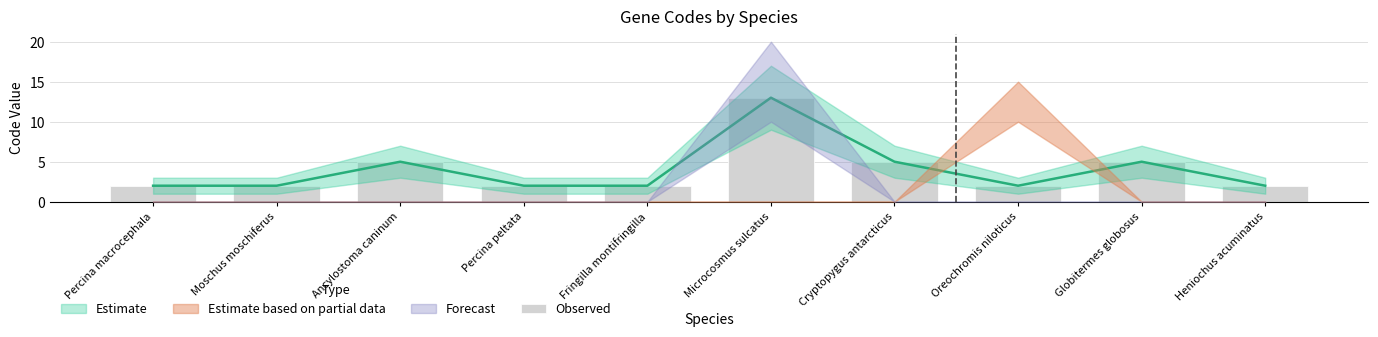

Which label corresponds to the smallest value in the chart?

Percina macrocephala